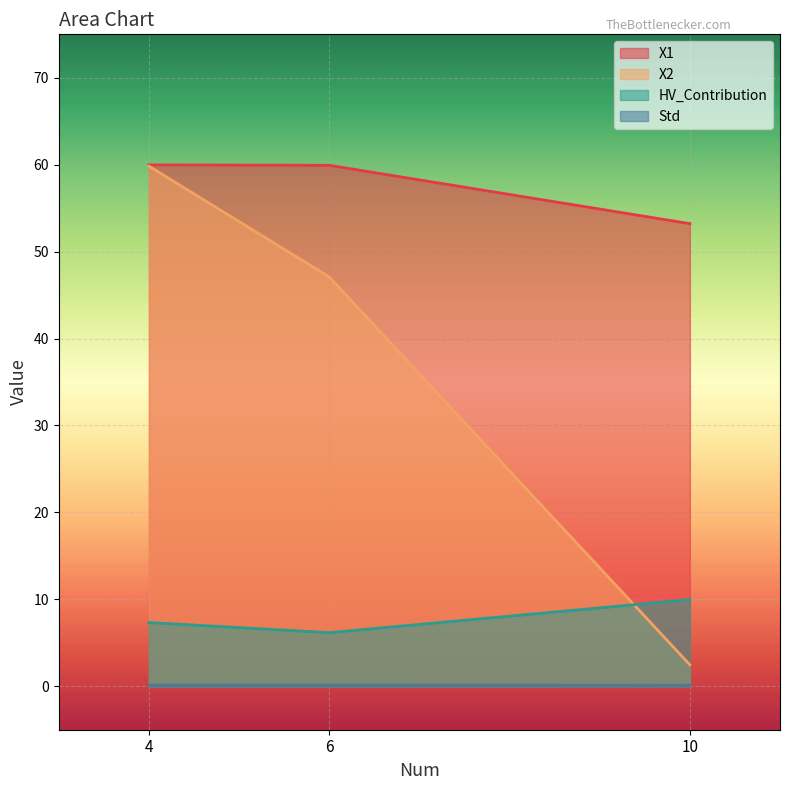

What is the value of the X2 point at the 3rd from the left?

2.5